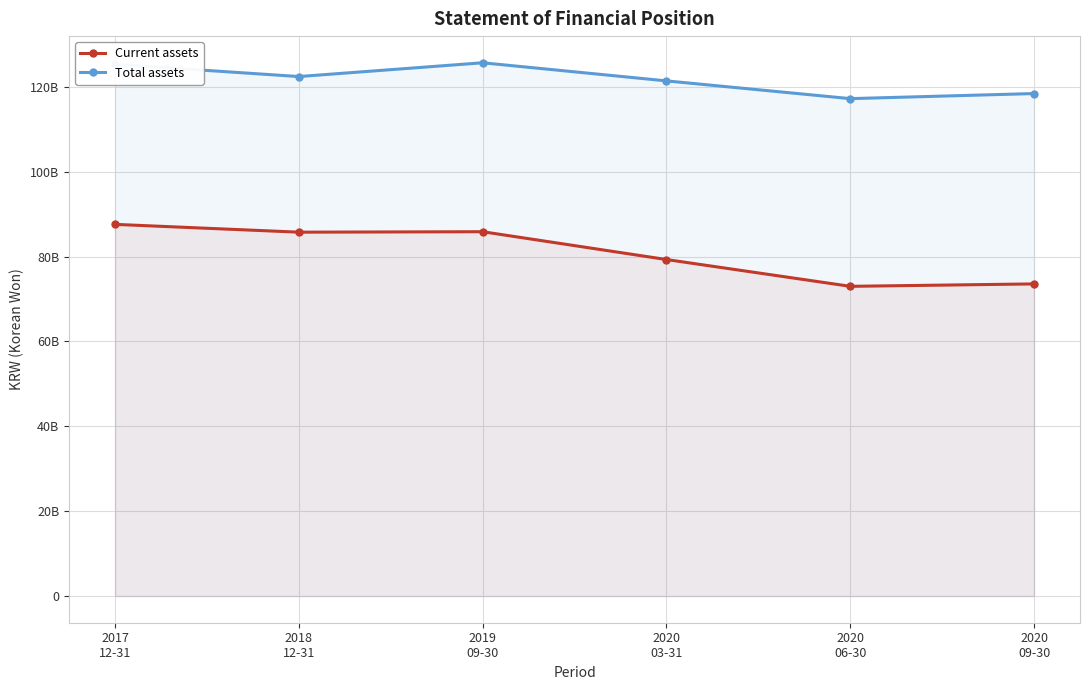

True or false: Current assets and Total assets intersect in this chart.

False